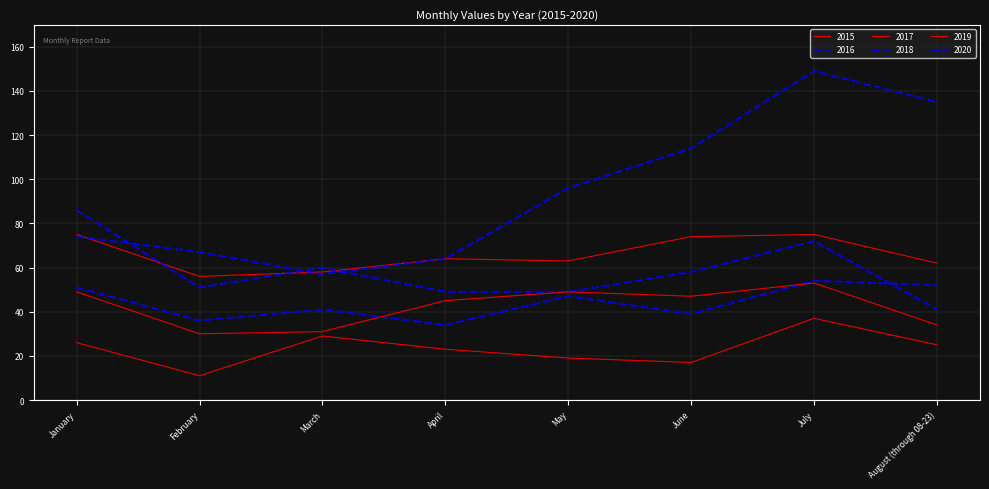

Does the chart have visible grid lines?

Yes